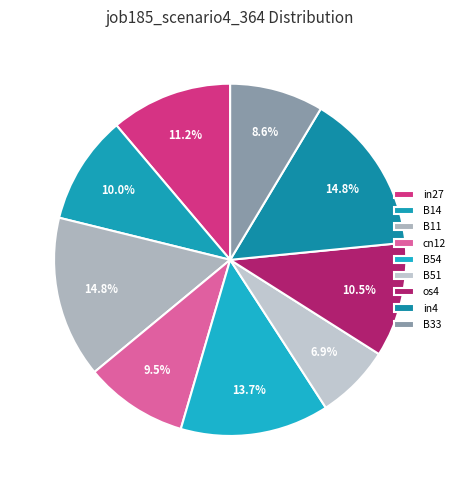

To the nearest percent, what is the average slice percentage?

11%